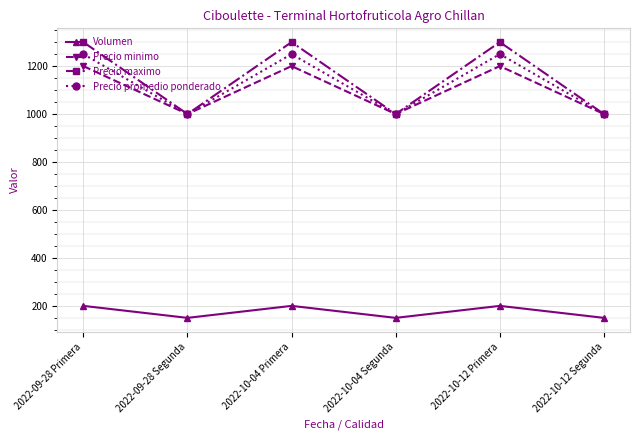

What is the label of the 2nd point from the right?

2022-10-12 Primera